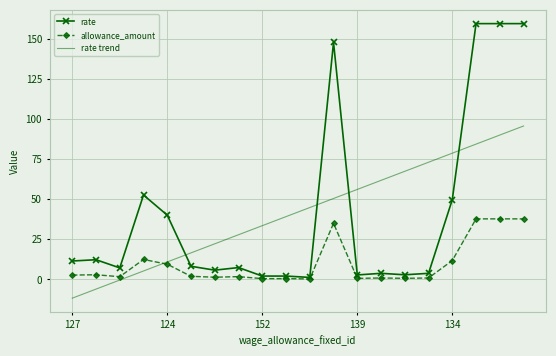

What is the minimum value shown in the chart?

-11.7